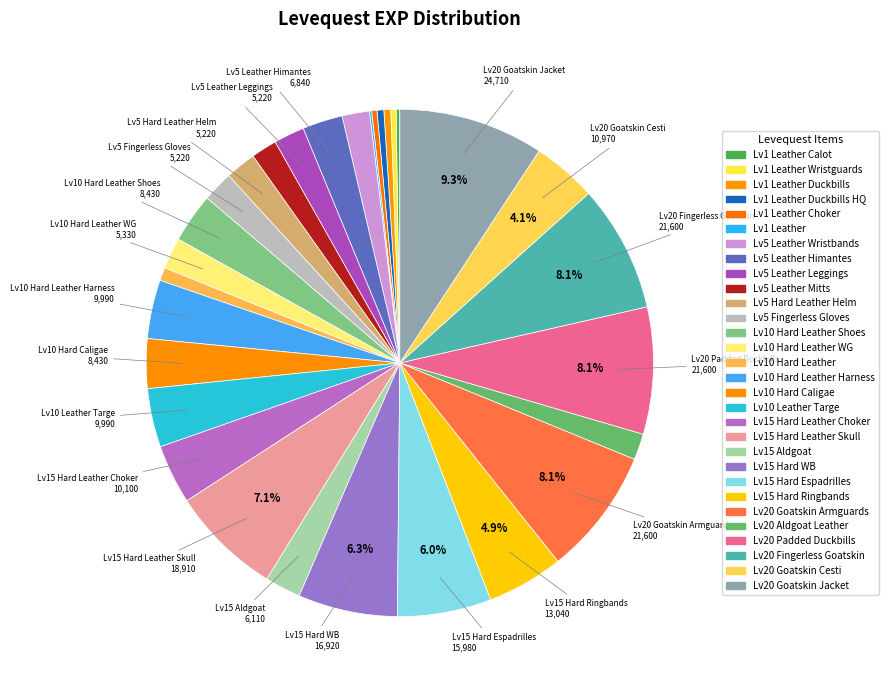

How many slices are in this pie chart?

30